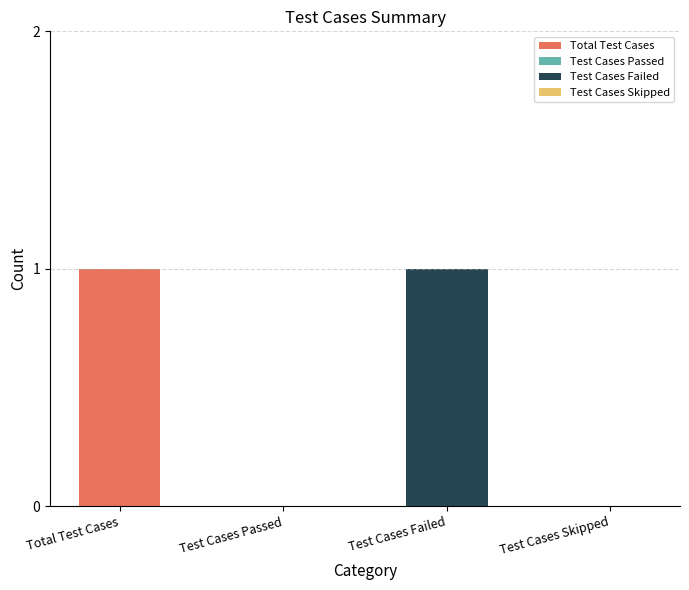

The value at Test Cases Skipped is 0. True or false?

True